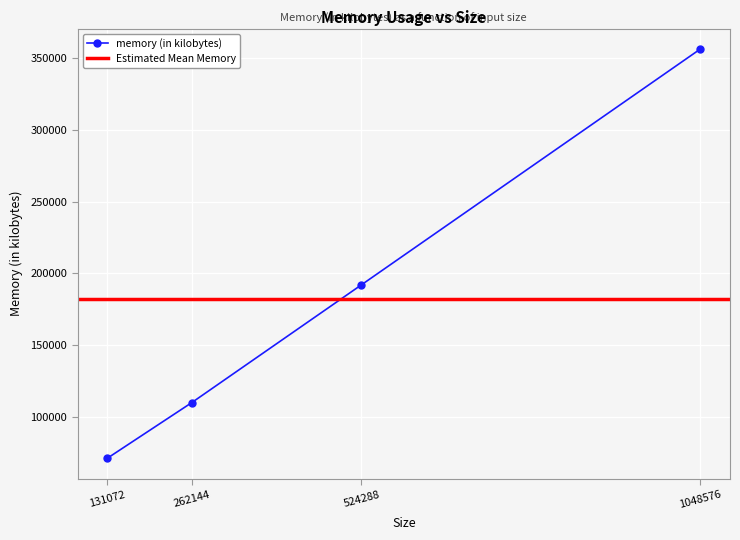

What is the value of the 3rd point from the left?

192088